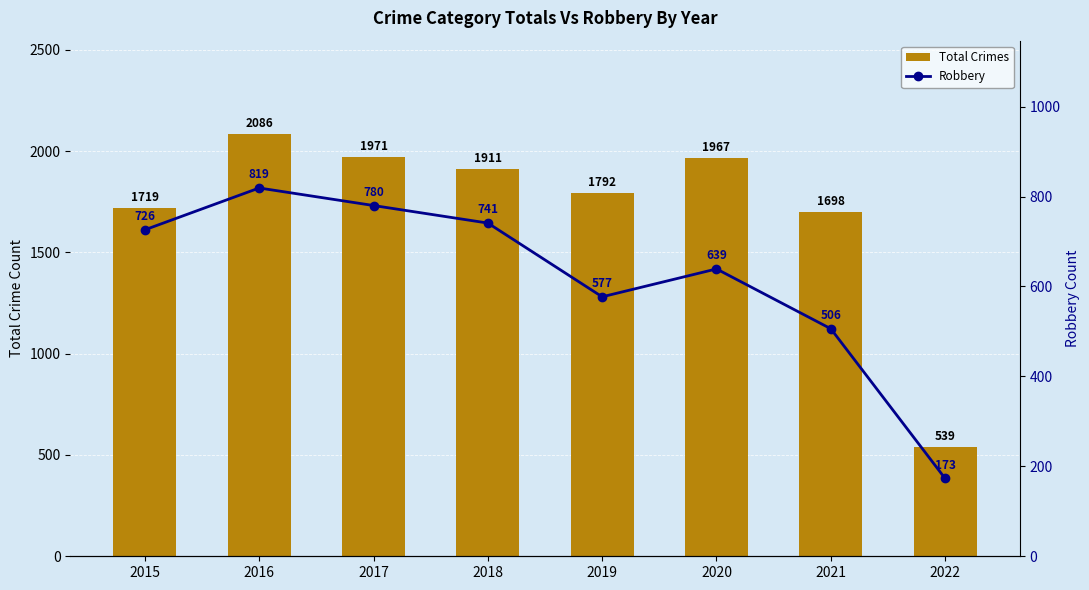

What is the value of the Robbery bar at the 5th from the left?

577